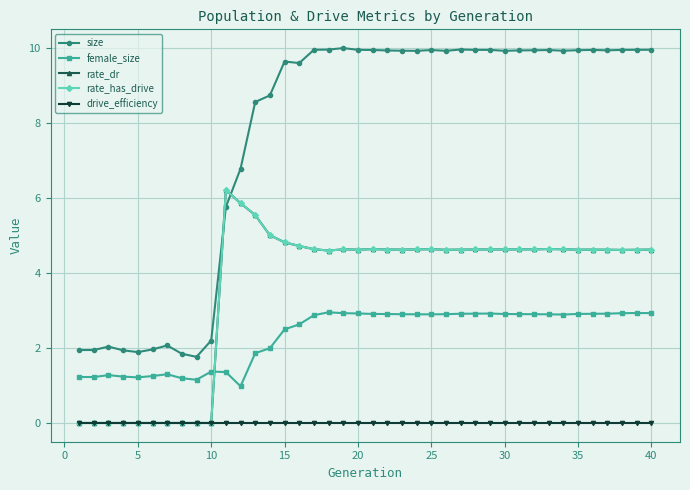

Does the chart have visible grid lines?

Yes